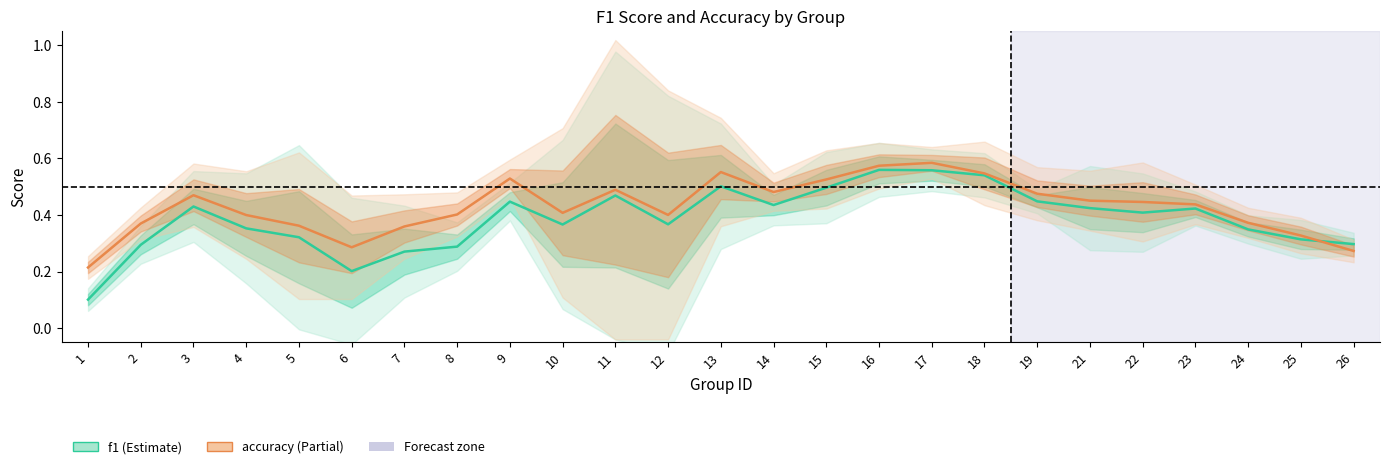

In accuracy, how many points are higher than both neighbors (excluding endpoints)?

5